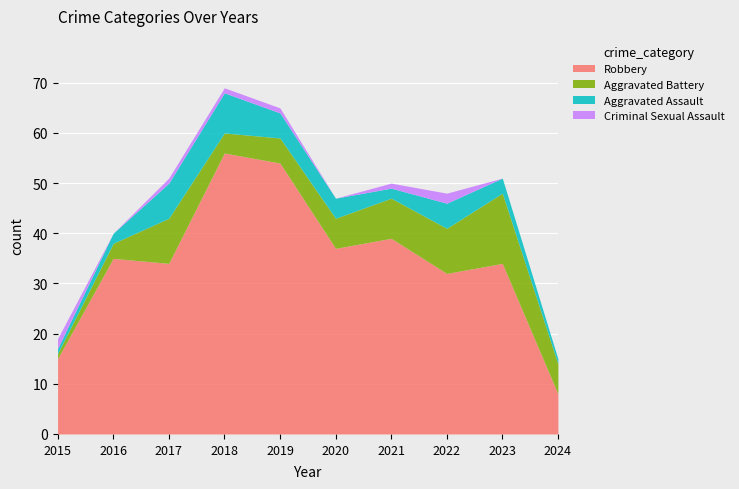

True or false: Robbery and Aggravated Battery cross at least once.

False